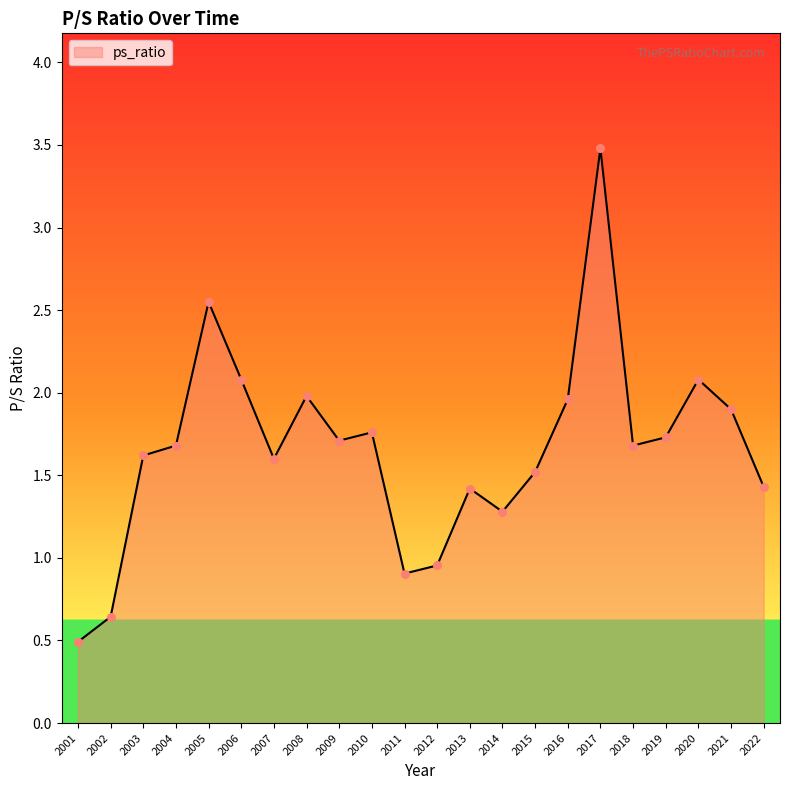

Between 2010 and 2007, which is larger?

2010